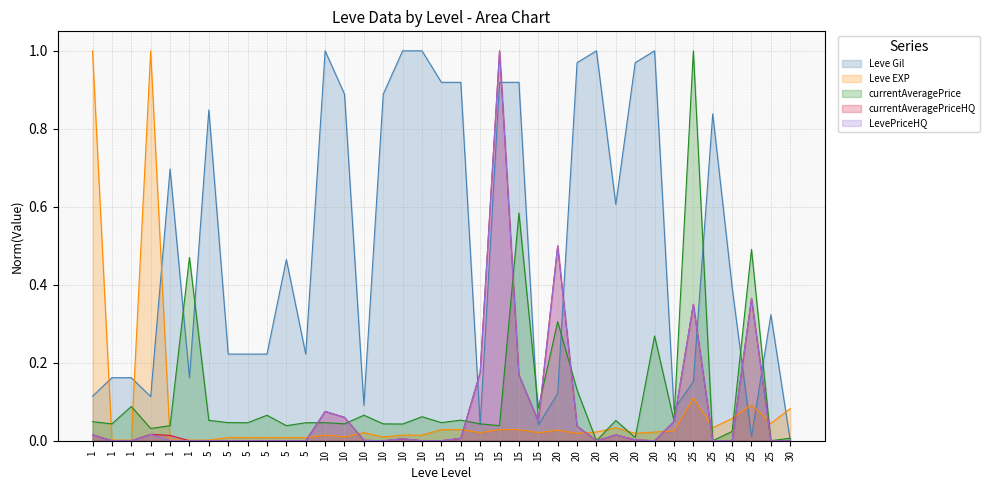

Reading right to left, transcribe all the data shown in this chart.

Leve Gil: 30=0.0	25=0.3	25=0.0	25=0.4	25=0.8	25=0.2	25=0.1	20=1.0	20=1.0	20=0.6	20=1.0	20=1.0	20=0.1	15=0.0	15=0.9	15=0.9	15=0.0	15=0.9	15=0.9	10=1.0	10=1.0	10=0.9	10=0.1	10=0.9	10=1.0	5=0.2	5=0.5	5=0.2	5=0.2	5=0.2	5=0.8	1=0.2	1=0.7	1=0.1	1=0.2	1=0.2	1=0.1
Leve EXP: 30=0.1	25=0.0	25=0.1	25=0.1	25=0.0	25=0.1	25=0.0	20=0.0	20=0.0	20=0.0	20=0.0	20=0.0	20=0.0	15=0.0	15=0.0	15=0.0	15=0.0	15=0.0	15=0.0	10=0.0	10=0.0	10=0.0	10=0.0	10=0.0	10=0.0	5=0.0	5=0.0	5=0.0	5=0.0	5=0.0	5=0.0	1=0.0	1=0.0	1=1.0	1=0.0	1=0.0	1=1.0
currentAveragePrice: 30=0.0	25=0.0	25=0.5	25=0.0	25=0.0	25=1.0	25=0.1	20=0.3	20=0.0	20=0.1	20=0.0	20=0.1	20=0.3	15=0.1	15=0.6	15=0.0	15=0.0	15=0.1	15=0.0	10=0.1	10=0.0	10=0.0	10=0.1	10=0.0	10=0.0	5=0.0	5=0.0	5=0.1	5=0.0	5=0.0	5=0.1	1=0.5	1=0.0	1=0.0	1=0.1	1=0.0	1=0.0
currentAveragePriceHQ: 30=0.0	25=0.0	25=0.4	25=0.0	25=0.0	25=0.3	25=0.0	20=0.0	20=0.0	20=0.0	20=0.0	20=0.0	20=0.5	15=0.1	15=0.2	15=1.0	15=0.2	15=0.0	15=0.0	10=0.0	10=0.0	10=0.0	10=0.0	10=0.1	10=0.1	5=0.0	5=0.0	5=0.0	5=0.0	5=0.0	5=0.0	1=0.0	1=0.0	1=0.0	1=0.0	1=0.0	1=0.0
LevePriceHQ: 30=0.0	25=0.0	25=0.4	25=0.0	25=0.0	25=0.3	25=0.0	20=0.0	20=0.0	20=0.0	20=0.0	20=0.0	20=0.5	15=0.1	15=0.2	15=1.0	15=0.2	15=0.0	15=0.0	10=0.0	10=0.0	10=0.0	10=0.0	10=0.1	10=0.1	5=0.0	5=0.0	5=0.0	5=0.0	5=0.0	5=0.0	1=0.0	1=0.0	1=0.0	1=0.0	1=0.0	1=0.0